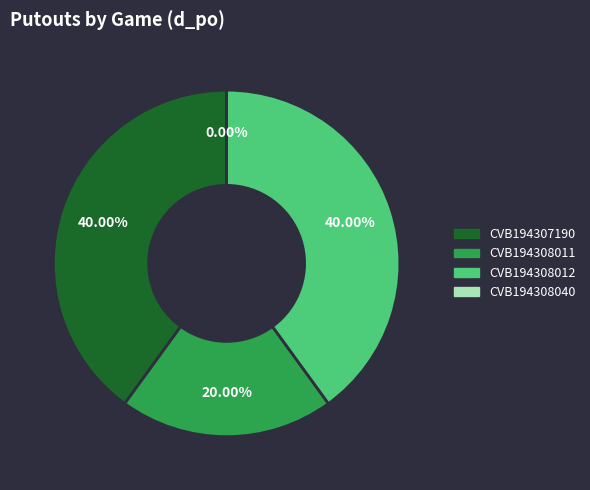

How many segments does this pie chart have?

4